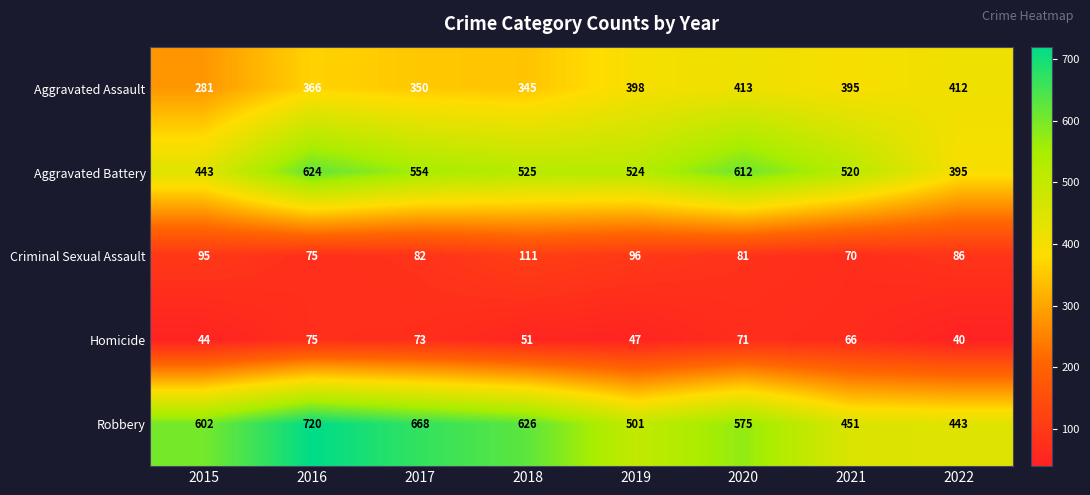

True or false: Aggravated Battery has a value of 524 at 2019.

True